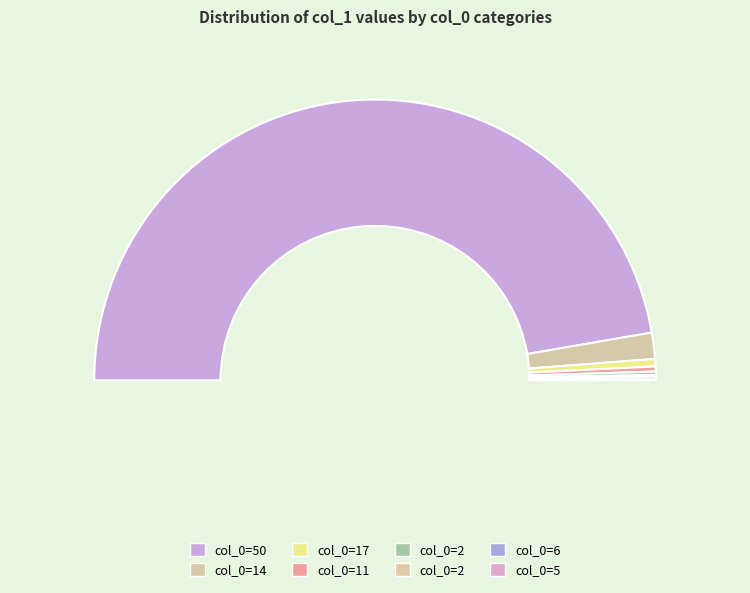

To the nearest percent, what is the combined percentage of 2 and 17?

1%